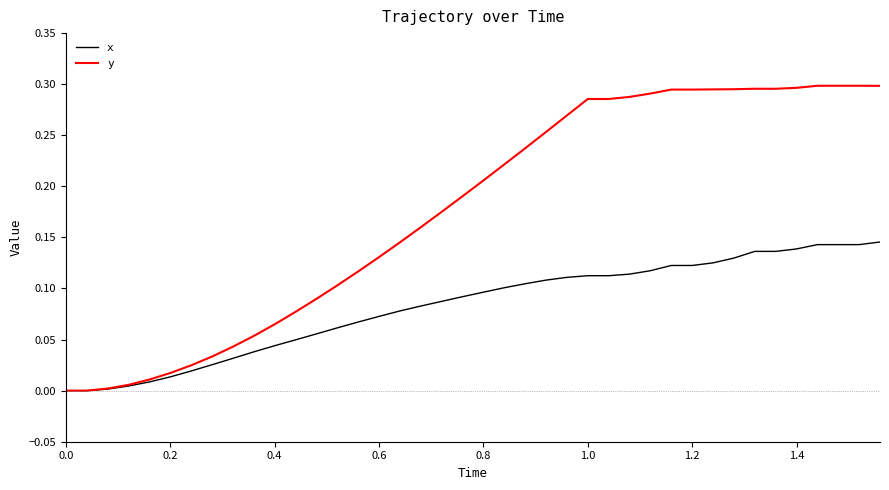

Which series has the largest total across all categories?

y